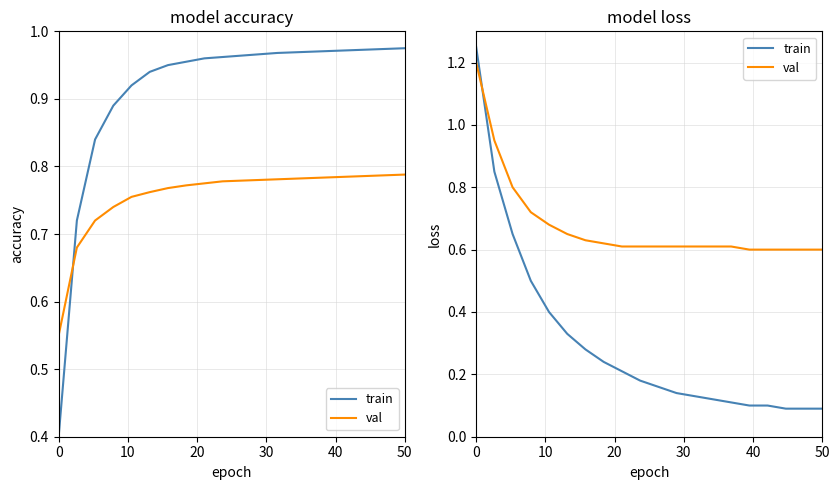

Rank the series by their average value, from highest to lowest.

val, train